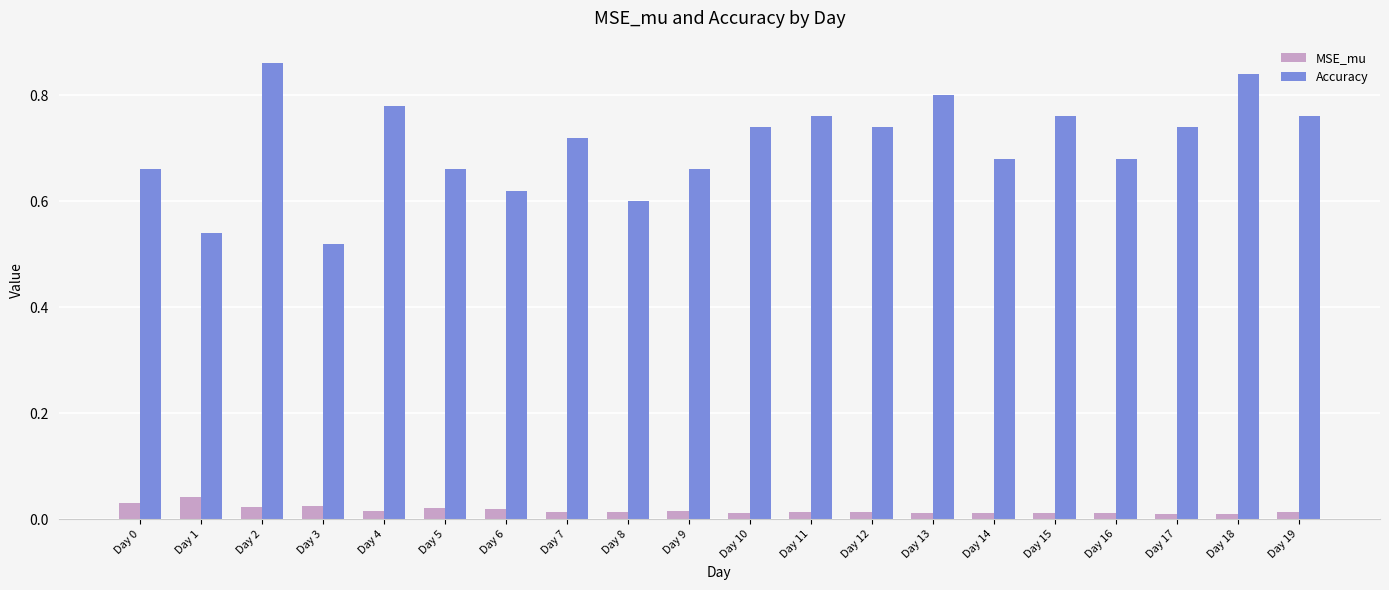

The value of Accuracy at Day 11 is 0.8. True or false?

True